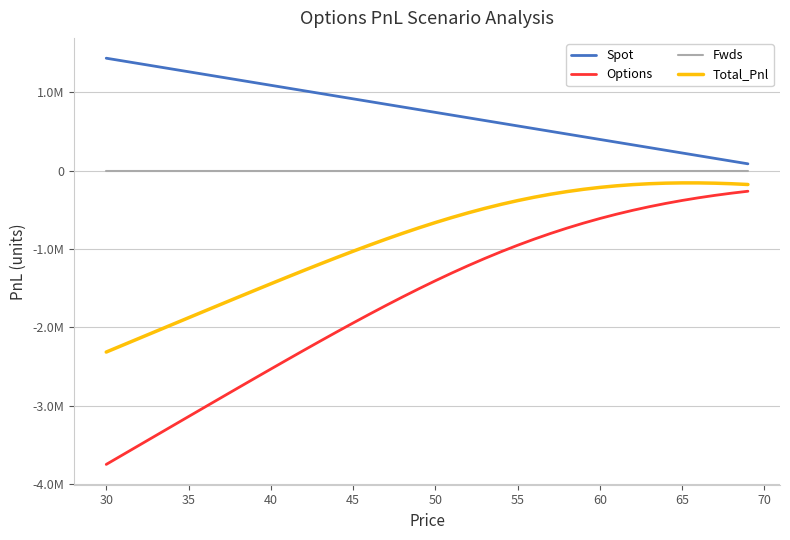

What is the difference between the maximum and minimum values in the Spot series?

1348581.8